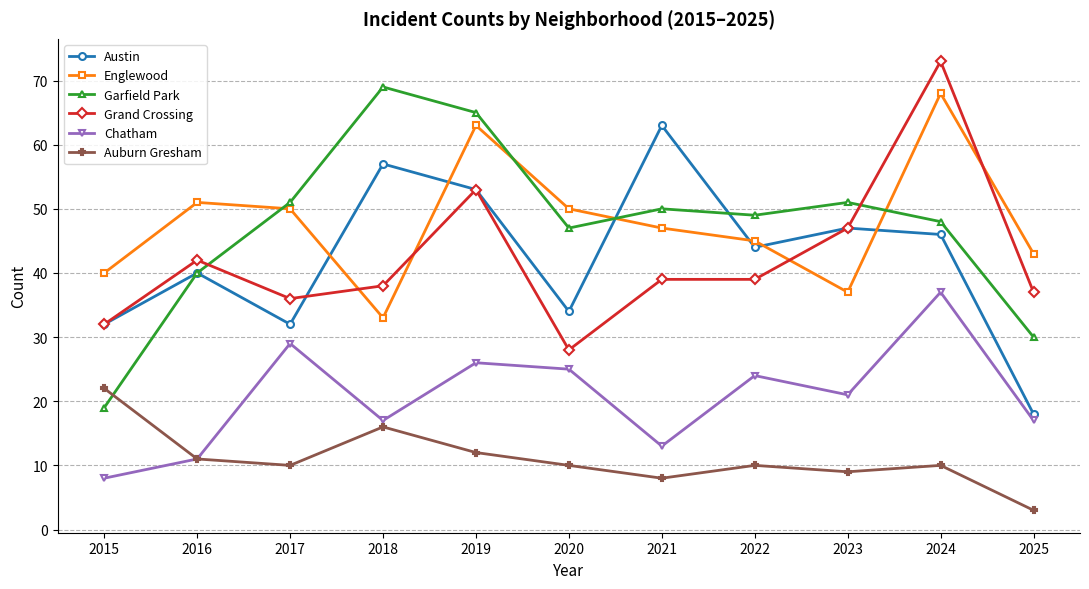

Read the Austin value at 2019, to the nearest 10.

50